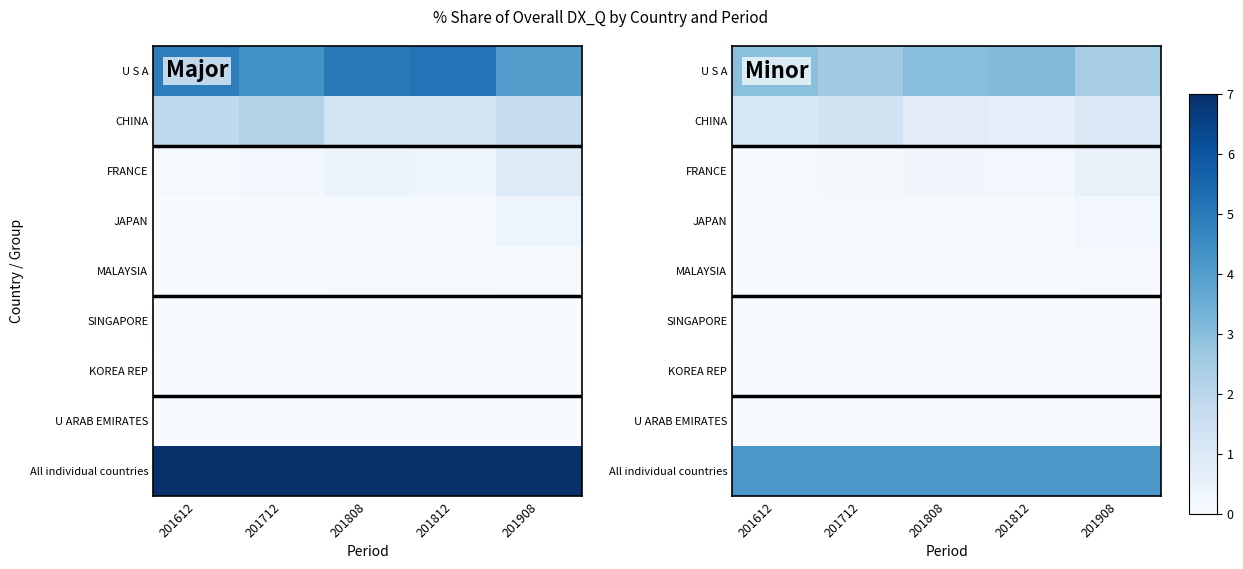

The value of CHINA at 201908 is 21.0. True or false?

False